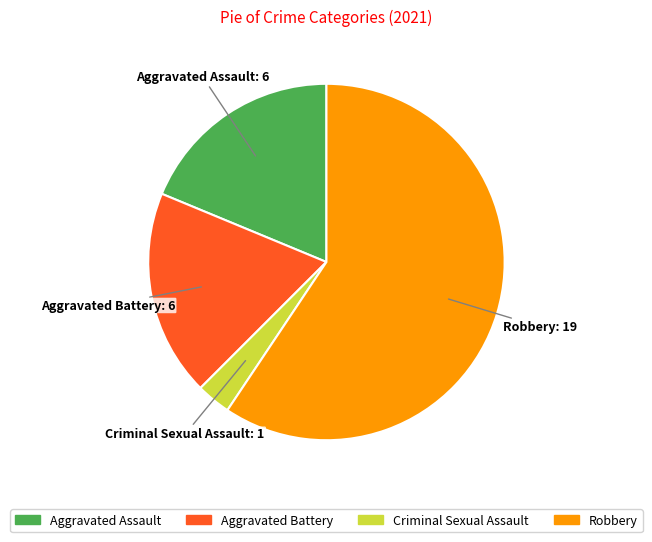

True or false: Aggravated Battery accounts for 19% of the total.

True